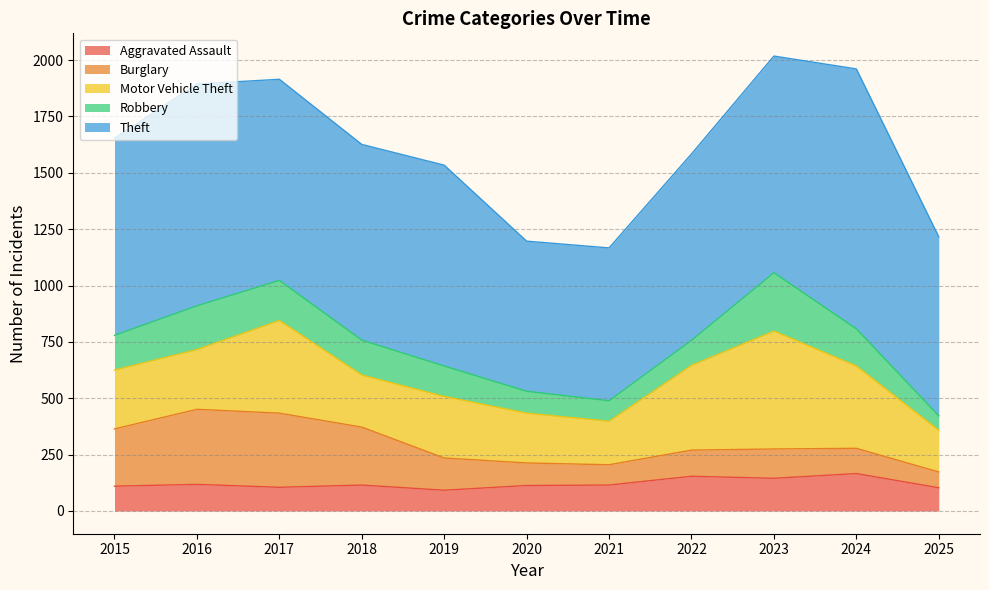

What is the total value across all series at 2025?

1216